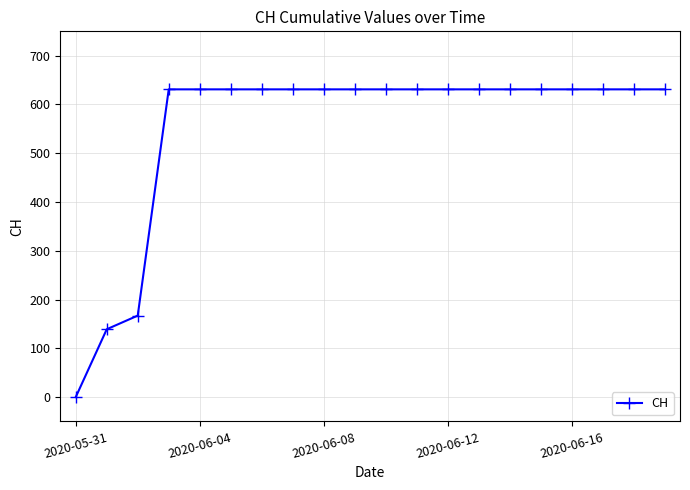

Reading left to right, what are all the values shown in this chart?

0	139	167	631	631	631	631	631	631	631	631	631	631	631	631	631	631	631	631	631